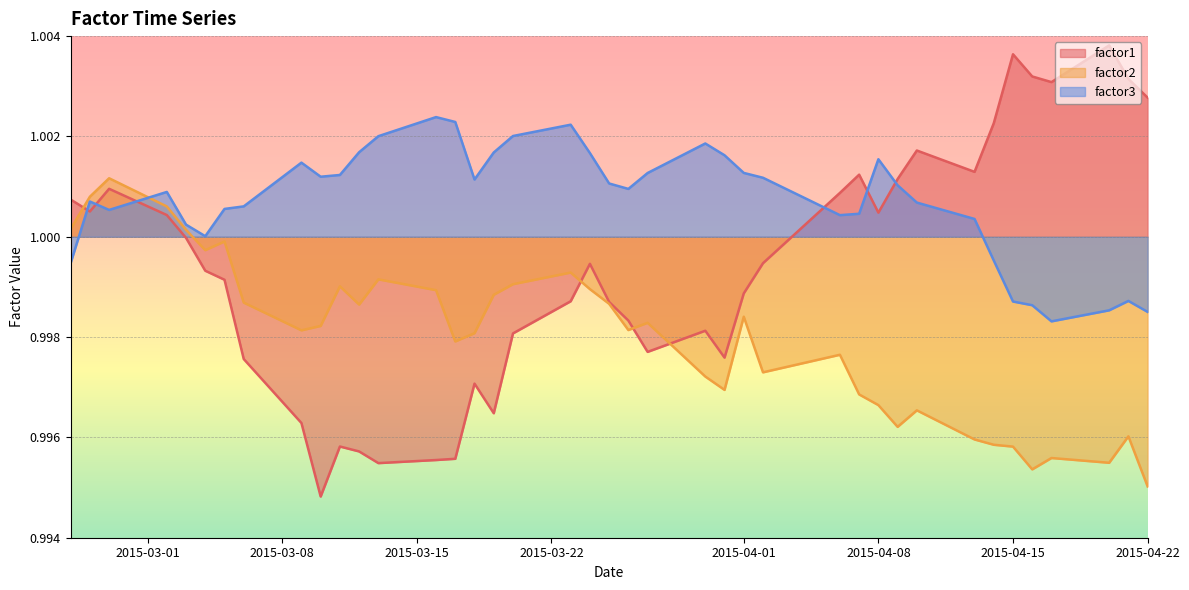

At 2015-04-08, list the series in order from smallest to largest.

factor2, factor1, factor3